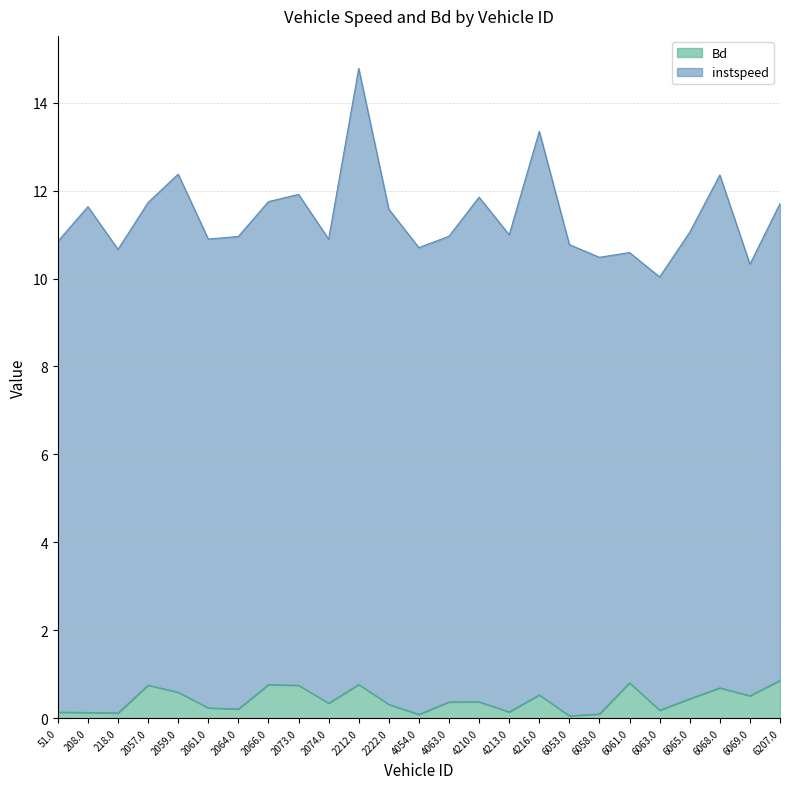

Rank the categories by value from lowest to highest.

6053.0, 4054.0, 6058.0, 218.0, 208.0, 51.0, 4213.0, 6063.0, 2064.0, 2061.0, 2222.0, 2074.0, 4063.0, 4210.0, 6065.0, 6069.0, 4216.0, 2059.0, 6068.0, 2073.0, 2057.0, 2066.0, 2212.0, 6061.0, 6207.0